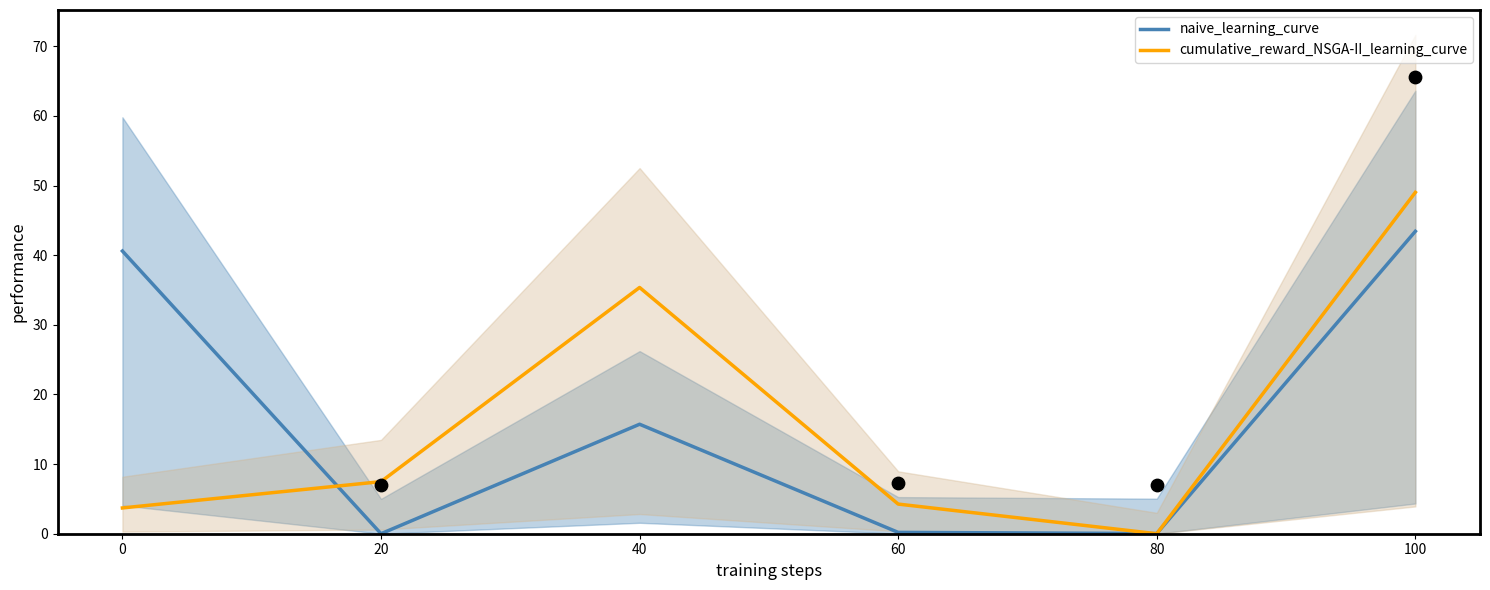

At which category is the sum across all series the highest?

100